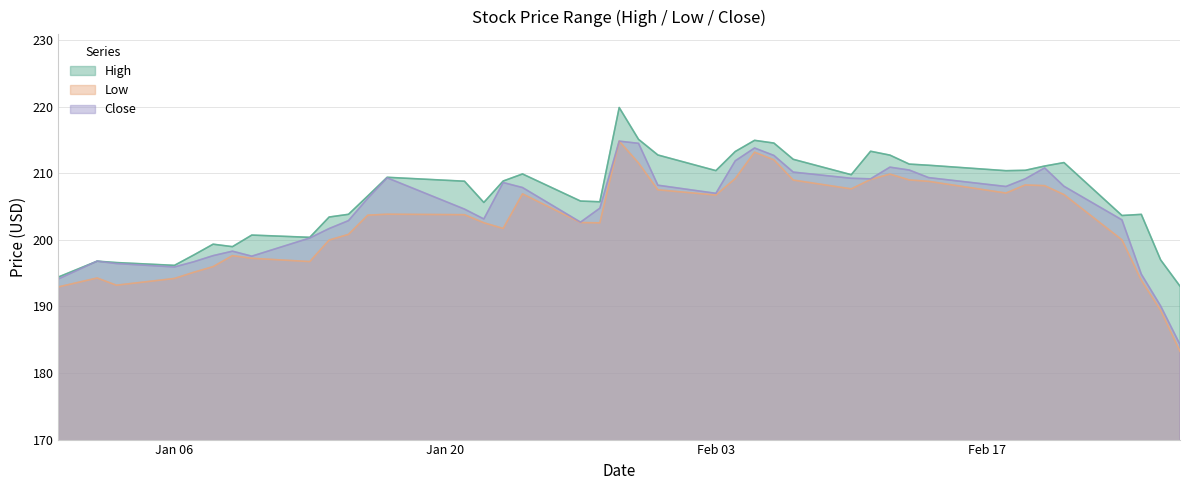

At how many categories does at least one series exceed 217?

1